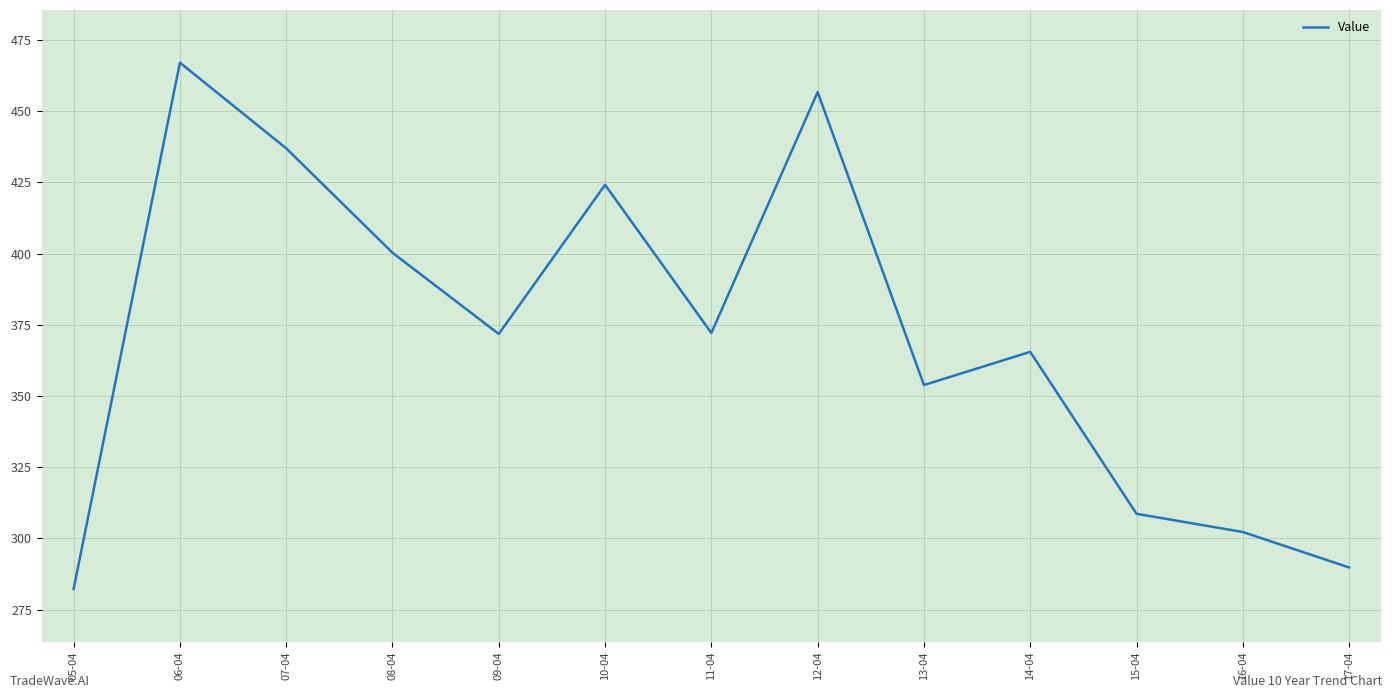

Which category has the highest value across all series?

06-04